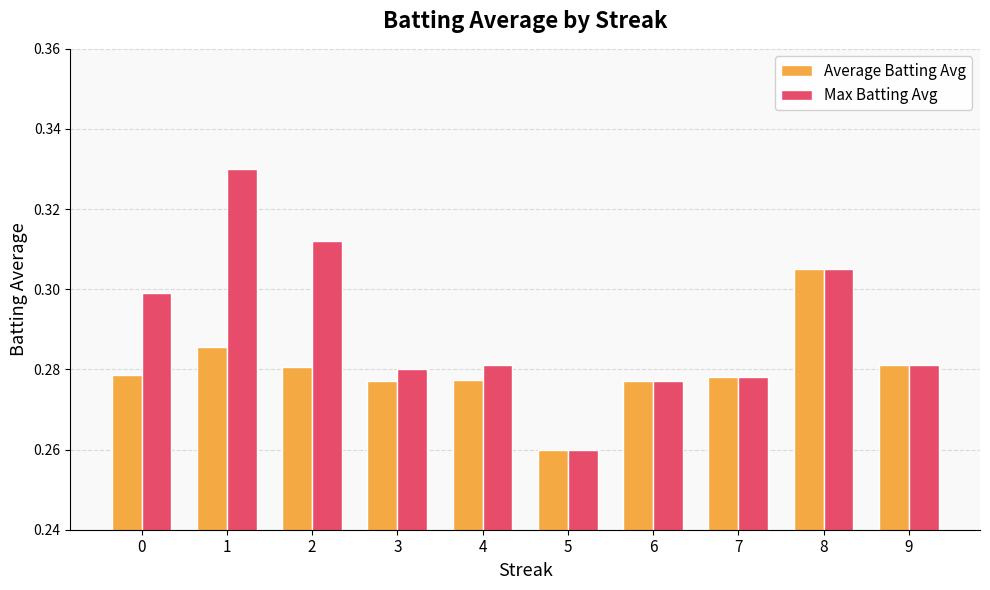

What is the sum of all Max Batting Avg values?

2.9